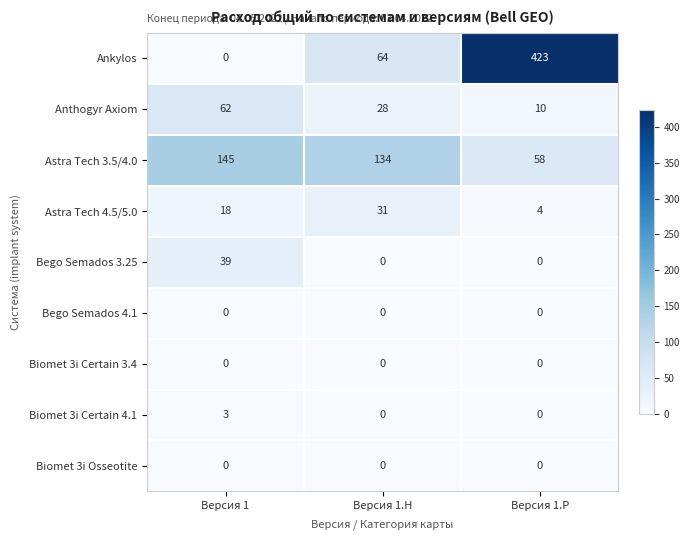

Reading right to left, list all the values displayed in this chart.

Ankylos: 423	64	0
Anthogyr Axiom: 10	28	62
Astra Tech 3.5/4.0: 58	134	145
Astra Tech 4.5/5.0: 4	31	18
Bego Semados 3.25: 0	0	39
Bego Semados 4.1: 0	0	0
Biomet 3i Certain 3.4: 0	0	0
Biomet 3i Certain 4.1: 0	0	3
Biomet 3i Osseotite: 0	0	0